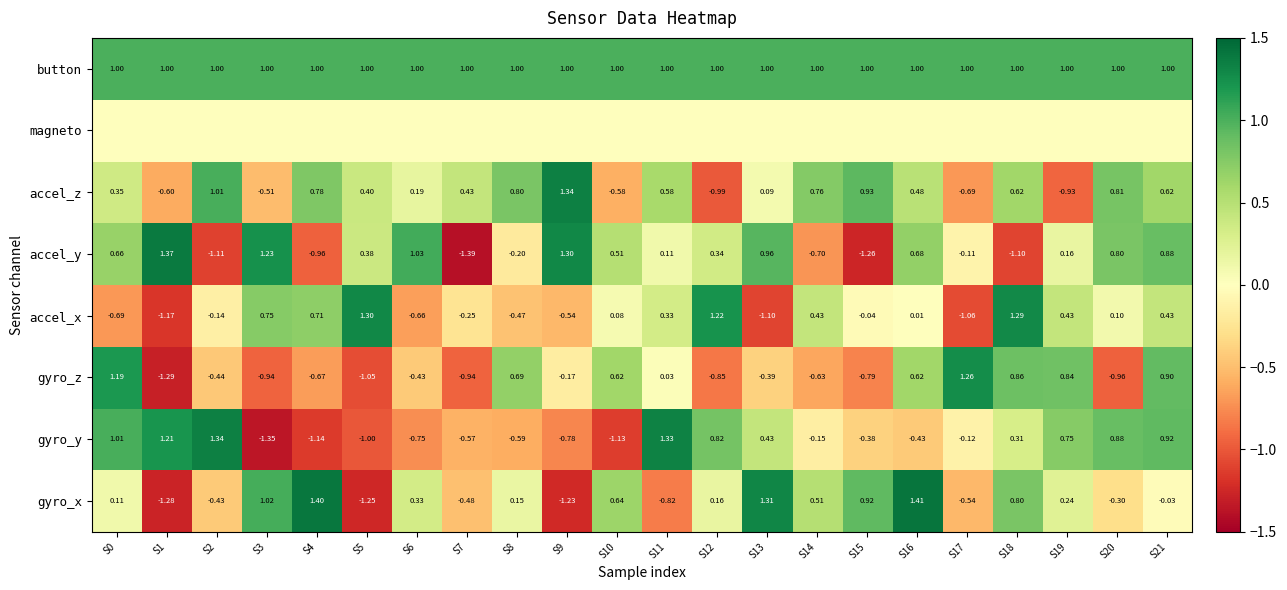

Is the value of accel_y at S6 greater than the value of accel_z at S19?

Yes